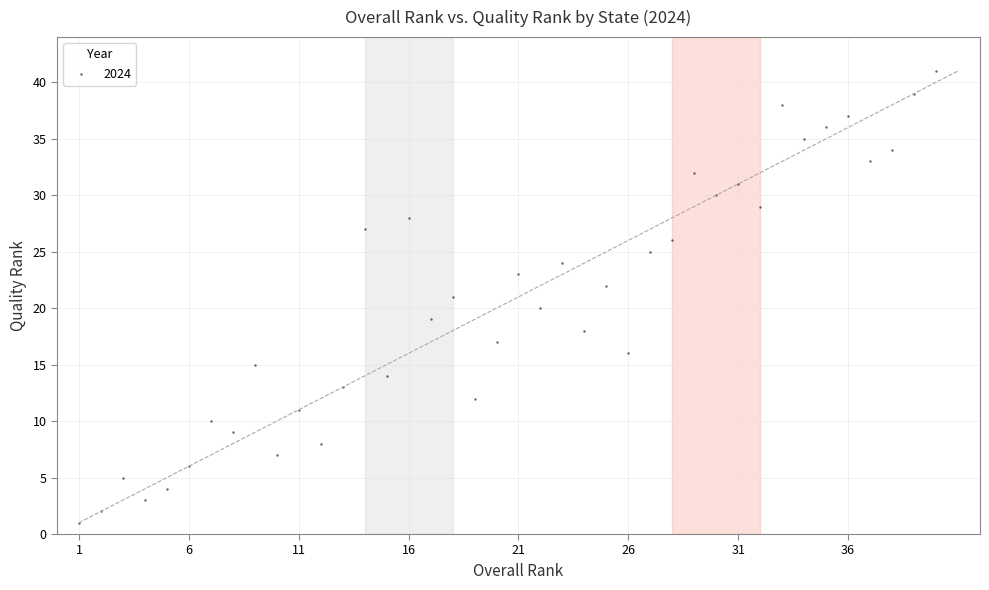

What is the range of X values (max minus min)?

39